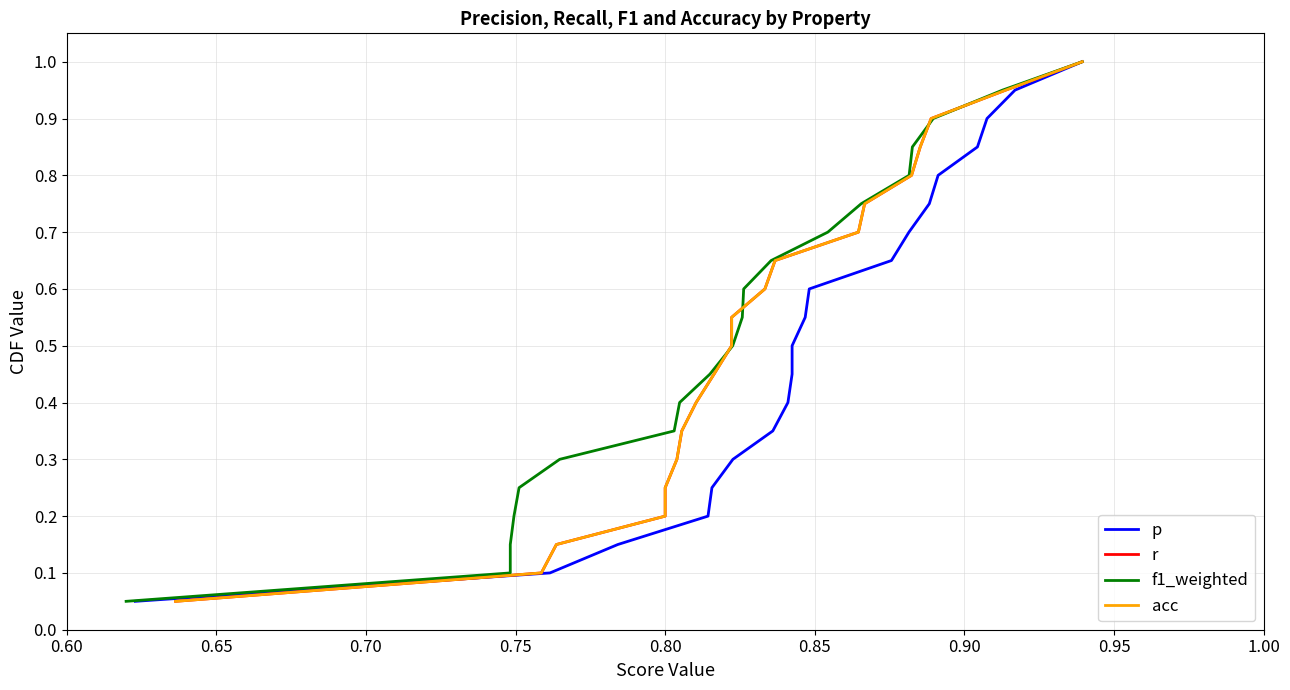

Which series has the widest spread of values?

p